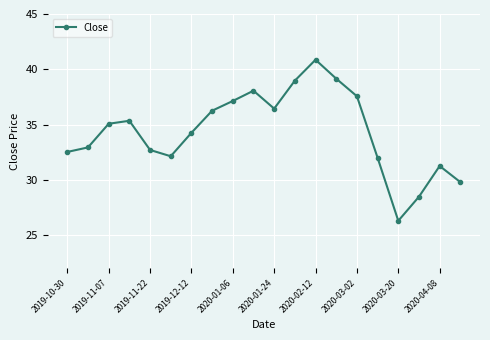

How many data points are above 35?

10